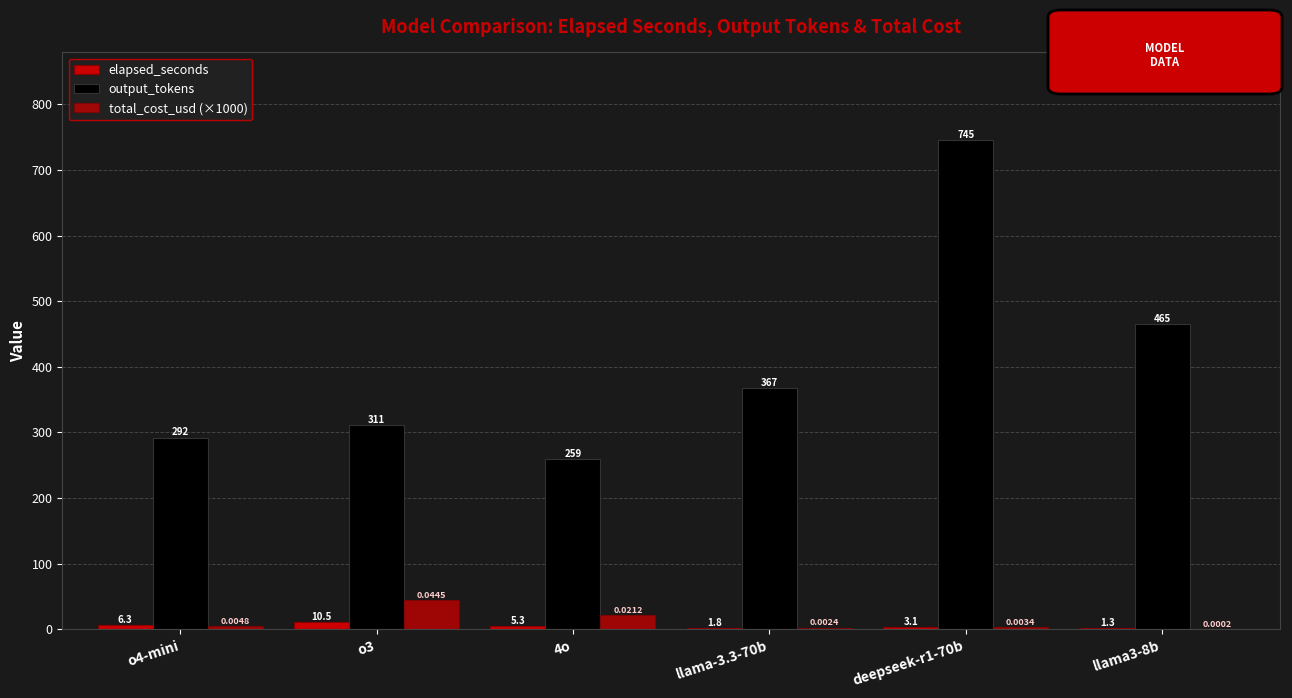

Between o3 and deepseek-r1-70b, which series saw the biggest shift?

output_tokens